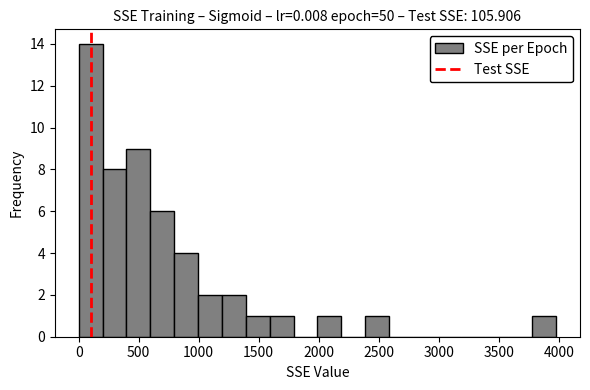

Read against the x-axis, roughly where is the centre of the tallest bar?

100